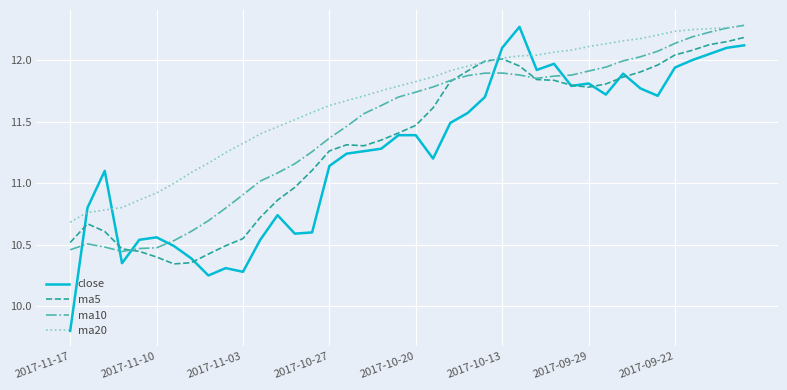

Which series has the largest total across all categories?

ma20